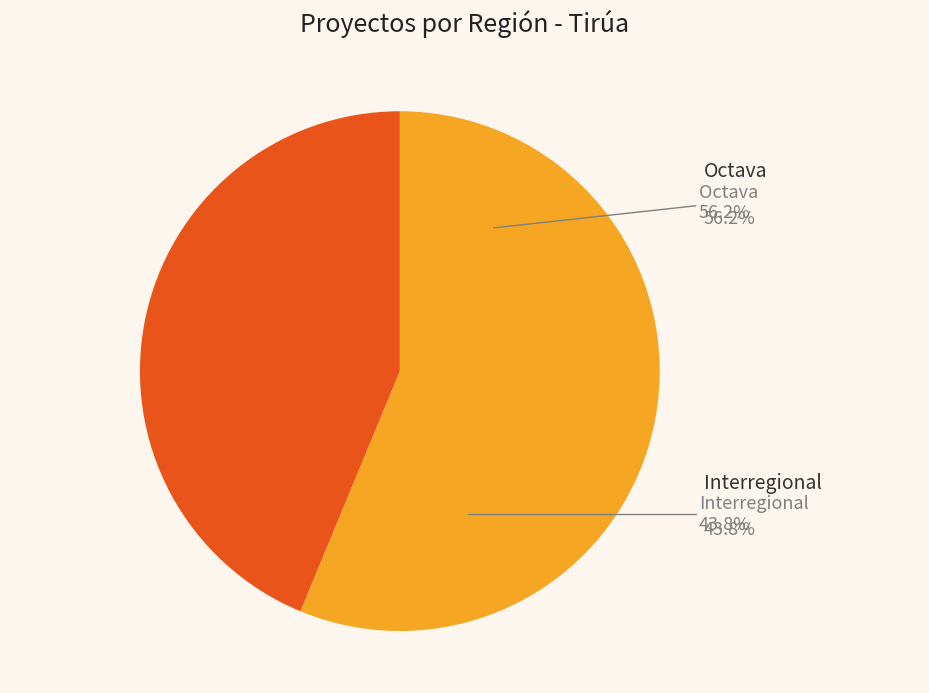

Between Octava and Interregional, which is larger?

Octava